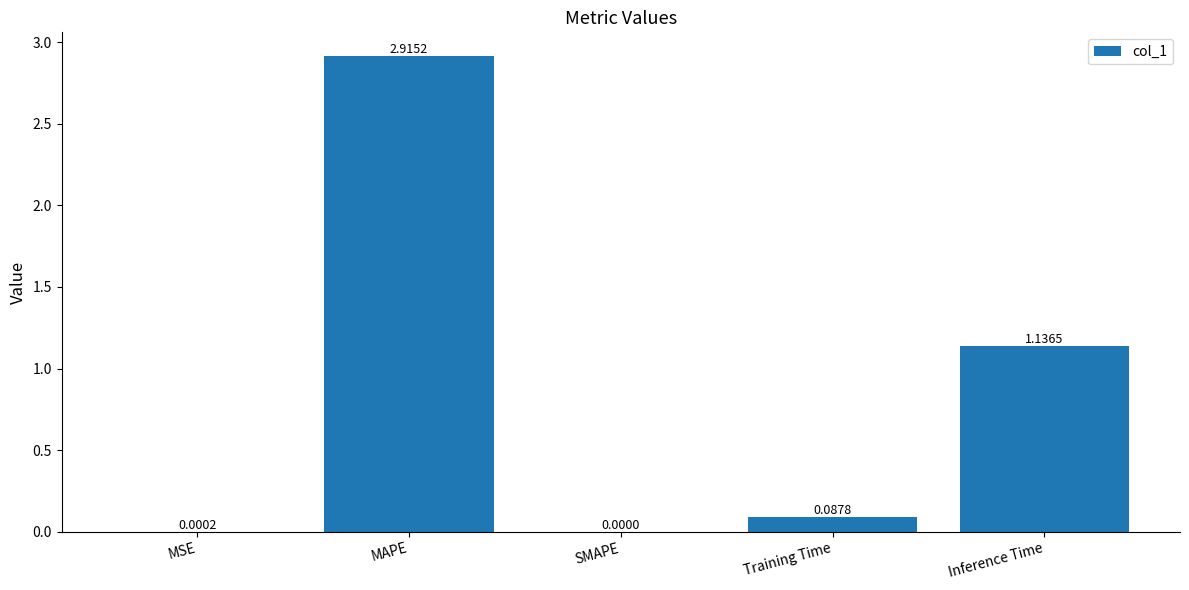

What is the sum of all values?

4.1